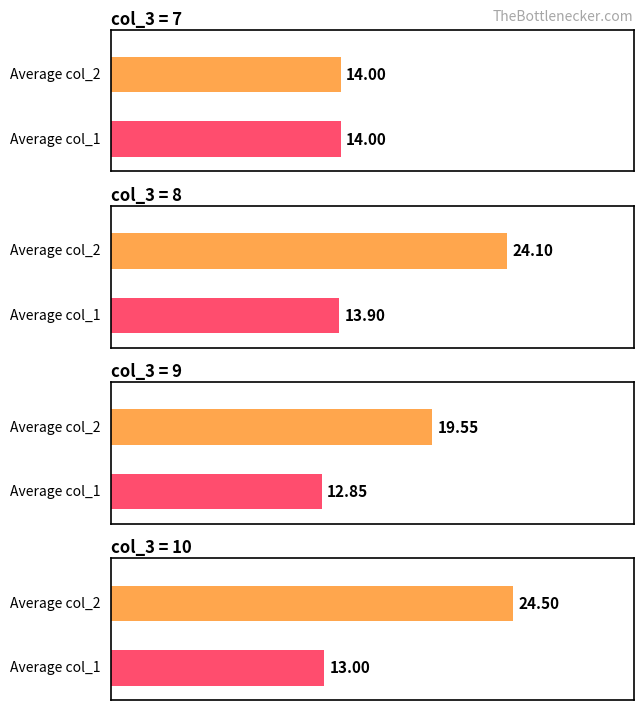

List the series in order of their peak value, lowest first.

col_1, col_2